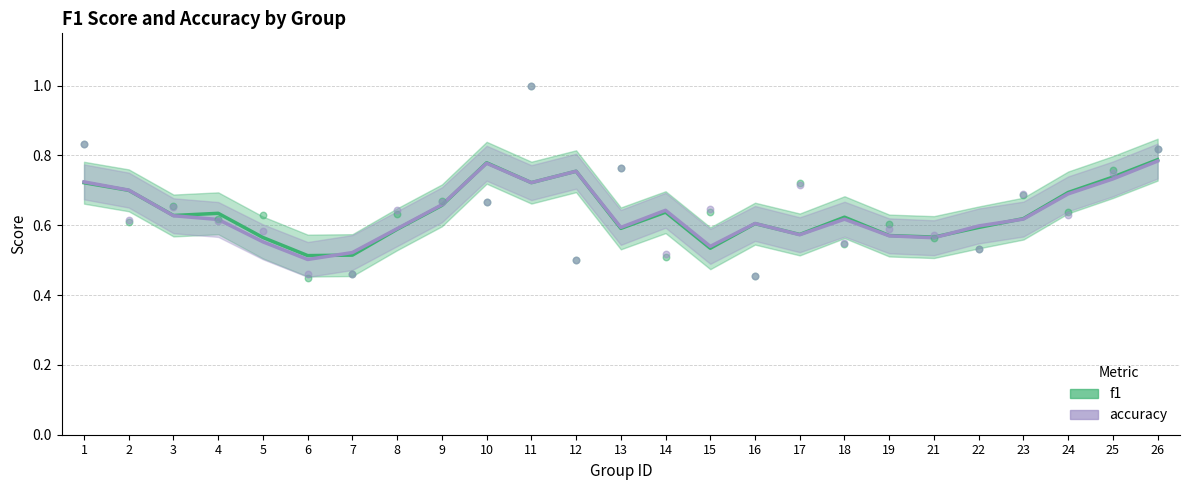

Is the value of f1 at 4 greater than the value of accuracy at 23?

Yes